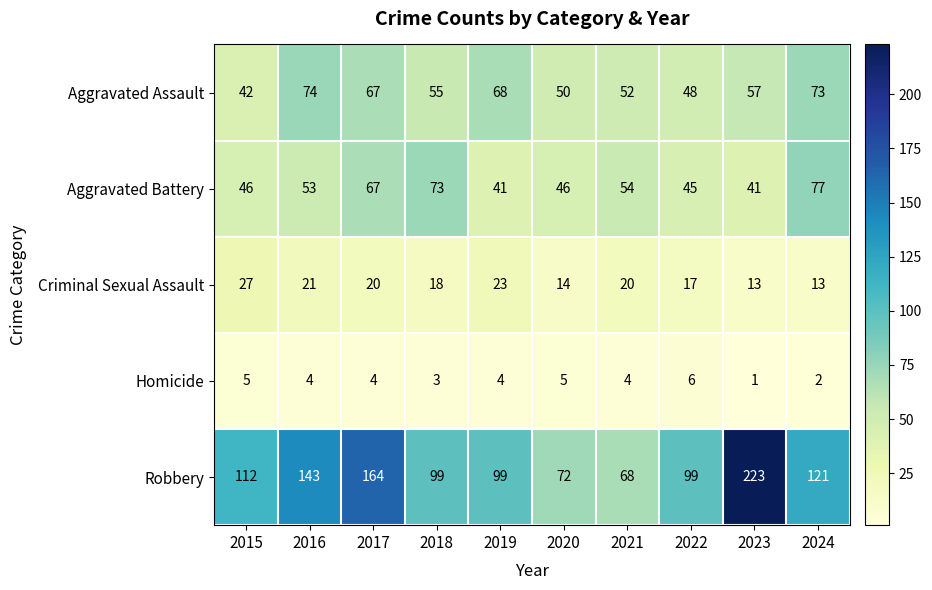

Where is Aggravated Battery nearest to the value 59?

2021